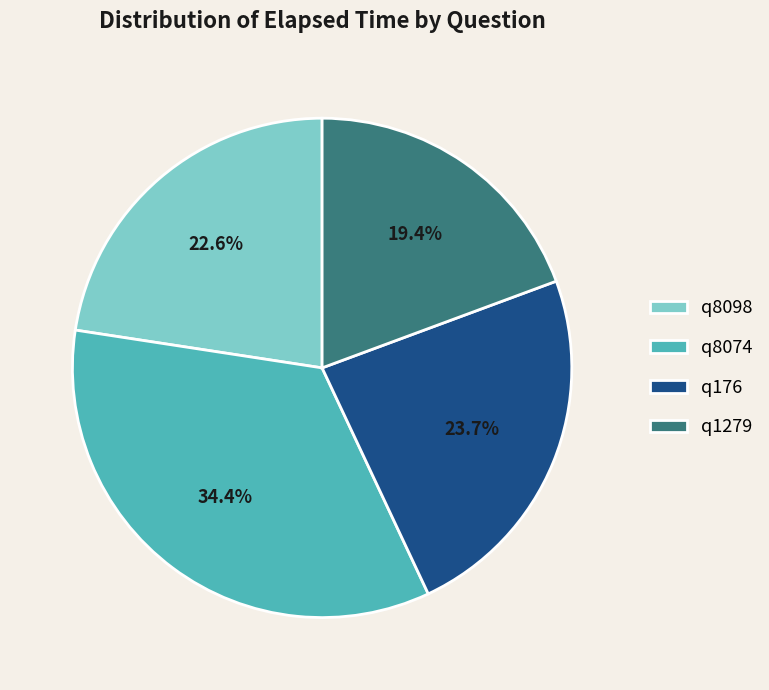

Does q1279 represent more than half of the total?

No